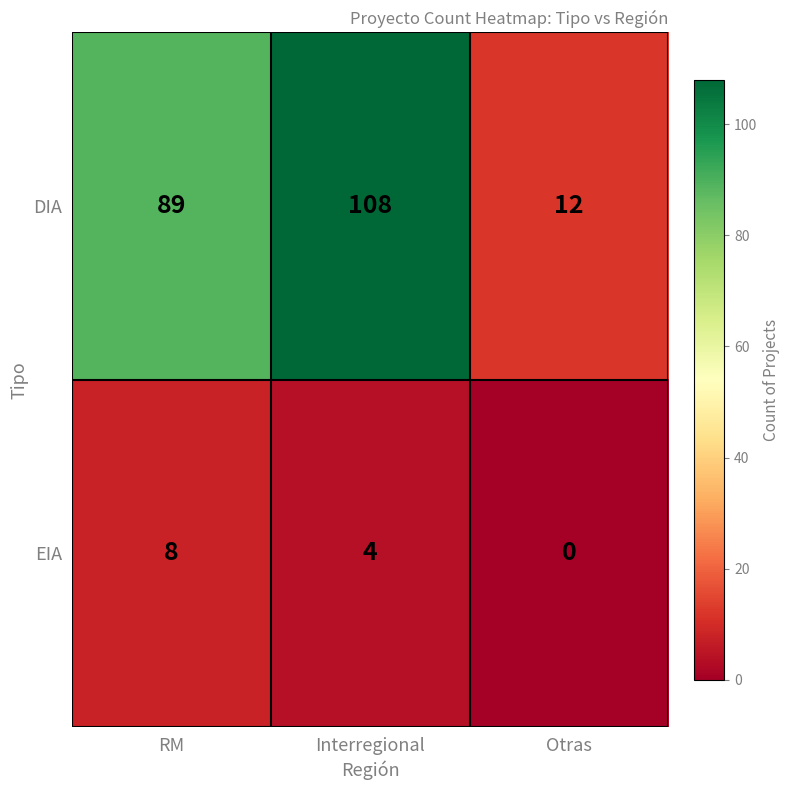

At which category is the sum across all series the highest?

Interregional